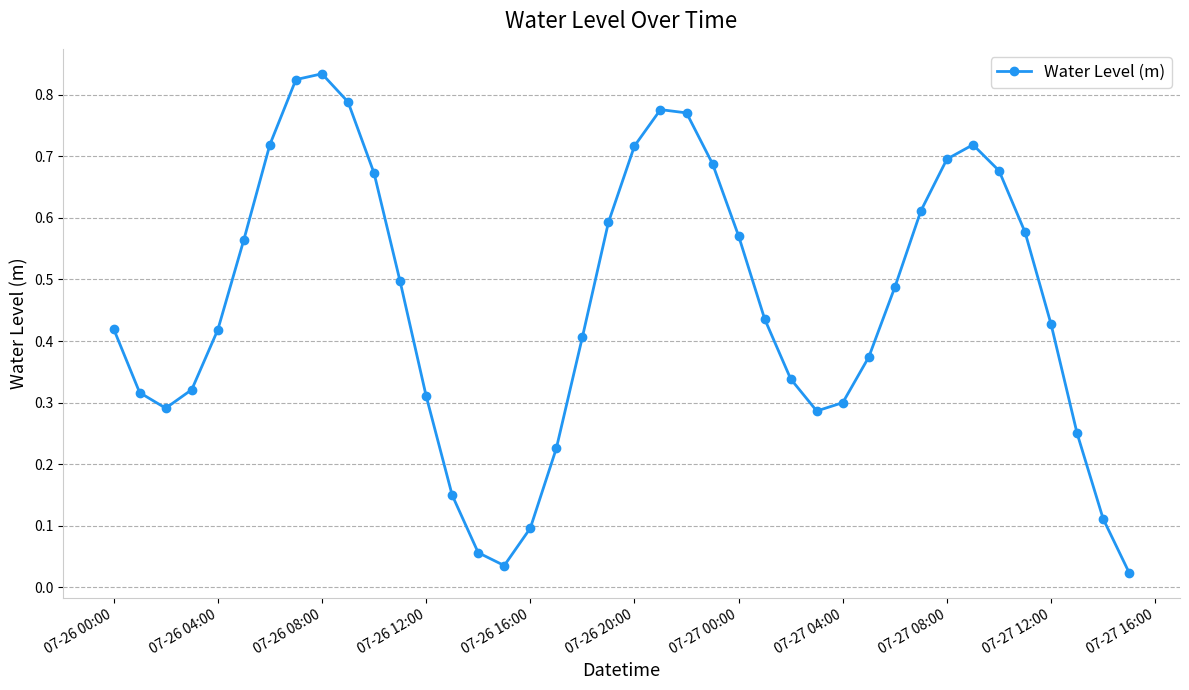

How many interior local valleys (lower than both neighbors) does the data have?

3